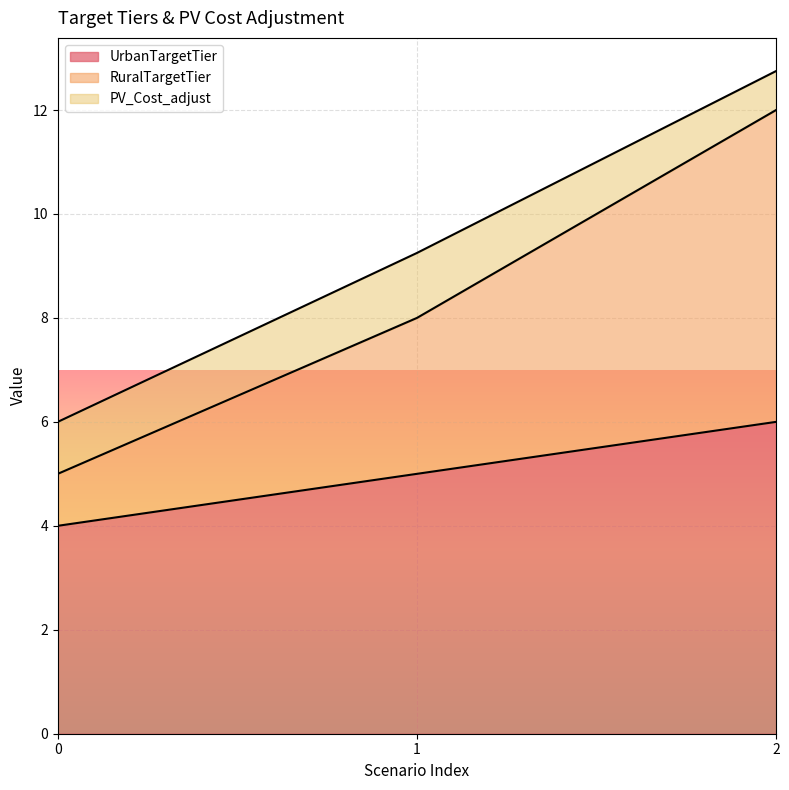

What is the difference between the UrbanTargetTier values at 1 and 0?

1.0